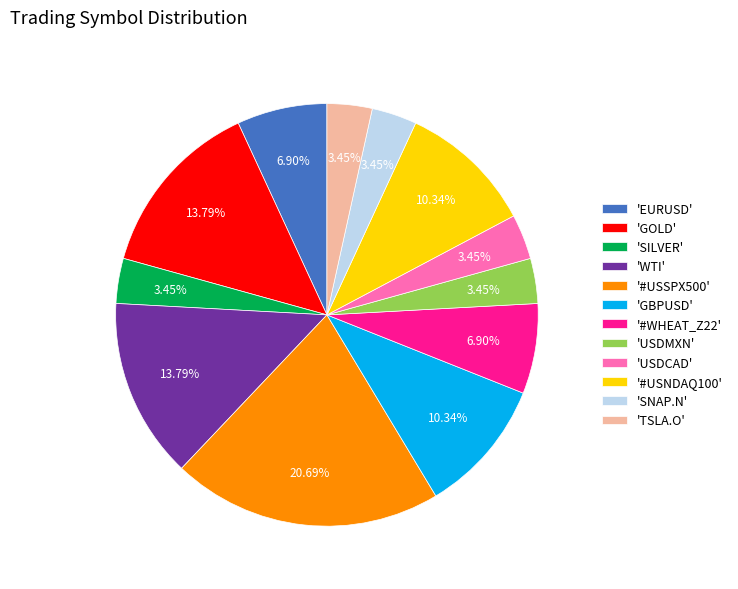

Approximately how many times larger is the value at 'WTI' compared to 'GBPUSD'?

1.3